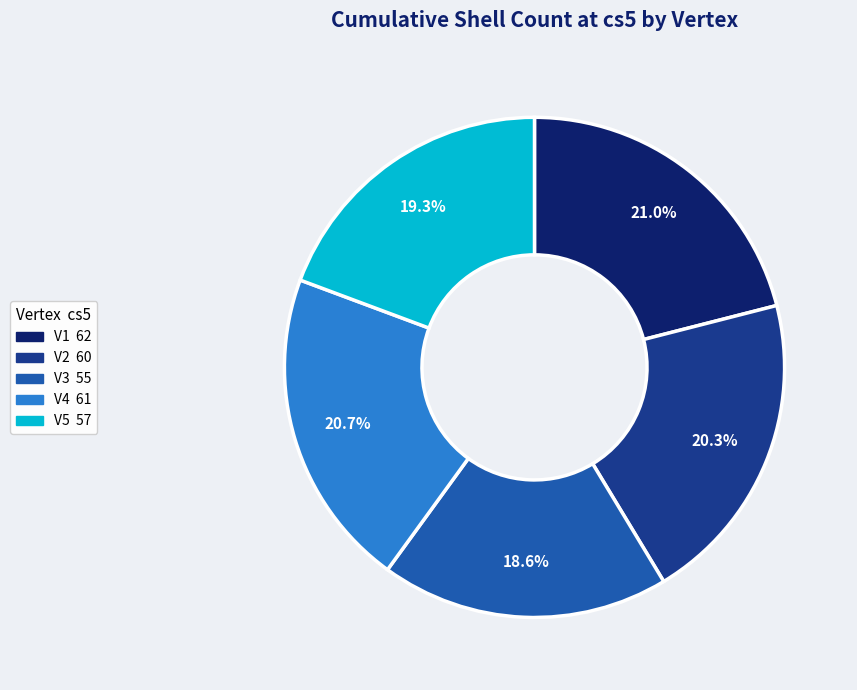

How much of the chart is everything except V5?

80.7%